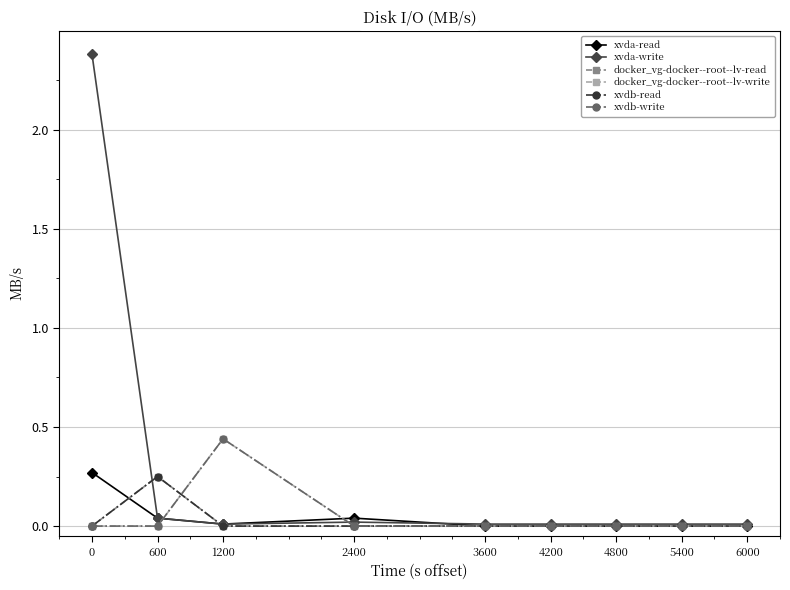

What is the highest value of the docker_vg-docker--root--lv-write series?

0.4